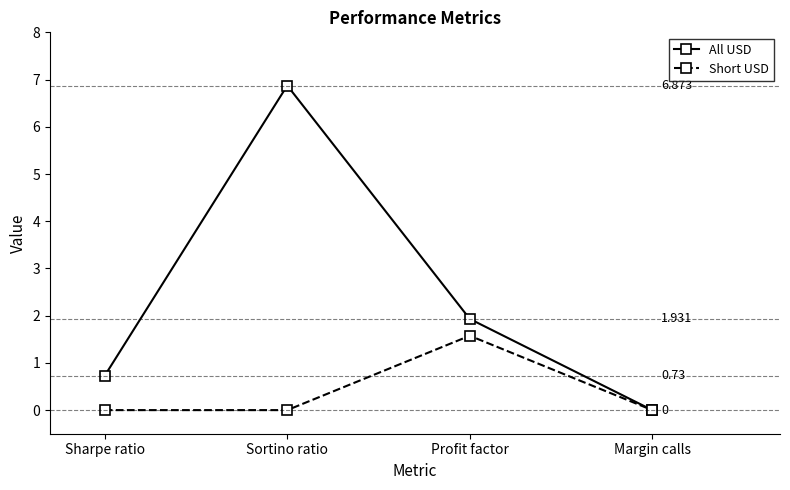

What is the label of the 4th point from the left?

Margin calls